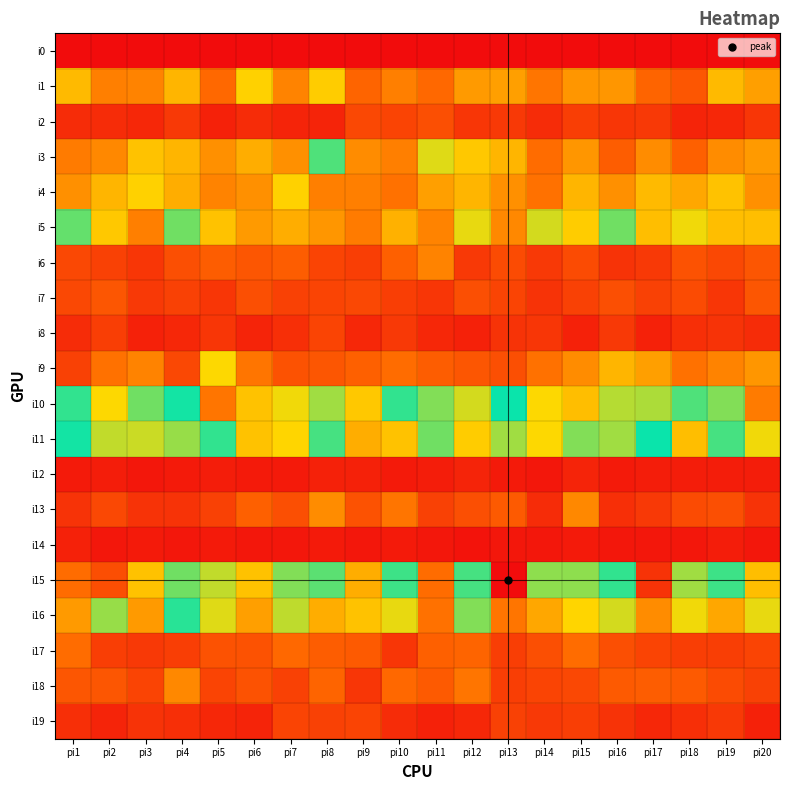

Reading right to left, extract all data points from this chart.

i0: pi20=0	pi19=0	pi18=0	pi17=0	pi16=0	pi15=0	pi14=0	pi13=0	pi12=0	pi11=0	pi10=0	pi9=0	pi8=0	pi7=0	pi6=0	pi5=0	pi4=0	pi3=0	pi2=0	pi1=0
i1: pi20=38	pi19=44	pi18=21	pi17=25	pi16=36	pi15=36	pi14=29	pi13=38	pi12=37	pi11=26	pi10=31	pi9=25	pi8=48	pi7=32	pi6=49	pi5=26	pi4=43	pi3=32	pi2=31	pi1=44
i2: pi20=12	pi19=8	pi18=7	pi17=13	pi16=12	pi15=14	pi14=9	pi13=13	pi12=12	pi11=19	pi10=16	pi9=17	pi8=7	pi7=7	pi6=9	pi5=6	pi4=13	pi3=8	pi2=9	pi1=9
i3: pi20=37	pi19=34	pi18=24	pi17=34	pi16=23	pi15=36	pi14=27	pi13=43	pi12=47	pi11=54	pi10=31	pi9=34	pi8=68	pi7=35	pi6=41	pi5=35	pi4=43	pi3=46	pi2=33	pi1=30
i4: pi20=35	pi19=46	pi18=40	pi17=44	pi16=35	pi15=43	pi14=28	pi13=35	pi12=43	pi11=38	pi10=28	pi9=31	pi8=31	pi7=49	pi6=35	pi5=32	pi4=41	pi3=49	pi2=43	pi1=35
i5: pi20=45	pi19=45	pi18=52	pi17=45	pi16=65	pi15=48	pi14=55	pi13=33	pi12=53	pi11=32	pi10=42	pi9=30	pi8=36	pi7=41	pi6=37	pi5=46	pi4=65	pi3=31	pi2=47	pi1=66
i6: pi20=21	pi19=17	pi18=20	pi17=13	pi16=11	pi15=18	pi14=13	pi13=18	pi12=13	pi11=32	pi10=24	pi9=14	pi8=16	pi7=23	pi6=21	pi5=23	pi4=19	pi3=12	pi2=15	pi1=17
i7: pi20=21	pi19=12	pi18=18	pi17=15	pi16=19	pi15=15	pi14=11	pi13=16	pi12=19	pi11=12	pi10=14	pi9=17	pi8=16	pi7=15	pi6=19	pi5=12	pi4=15	pi3=13	pi2=21	pi1=17
i8: pi20=9	pi19=11	pi18=10	pi17=6	pi16=13	pi15=6	pi14=12	pi13=11	pi12=6	pi11=8	pi10=13	pi9=8	pi8=16	pi7=10	pi6=7	pi5=12	pi4=8	pi3=6	pi2=14	pi1=9
i9: pi20=36	pi19=32	pi18=28	pi17=38	pi16=43	pi15=34	pi14=28	pi13=19	pi12=21	pi11=23	pi10=27	pi9=24	pi8=21	pi7=20	pi6=29	pi5=51	pi4=17	pi3=32	pi2=28	pi1=15
i10: pi20=122	pi19=63	pi18=84	pi17=93	pi16=58	pi15=107	pi14=51	pi13=75	pi12=55	pi11=89	pi10=81	pi9=105	pi8=60	pi7=52	pi6=106	pi5=123	pi4=74	pi3=65	pi2=51	pi1=71
i11: pi20=52	pi19=69	pi18=45	pi17=75	pi16=60	pi15=63	pi14=51	pi13=92	pi12=104	pi11=65	pi10=106	pi9=111	pi8=83	pi7=102	pi6=46	pi5=71	pi4=91	pi3=96	pi2=95	pi1=74
i12: pi20=5	pi19=5	pi18=5	pi17=5	pi16=4	pi15=7	pi14=3	pi13=4	pi12=7	pi11=5	pi10=4	pi9=6	pi8=6	pi7=4	pi6=4	pi5=5	pi4=4	pi3=3	pi2=5	pi1=4
i13: pi20=11	pi19=19	pi18=18	pi17=13	pi16=10	pi15=33	pi14=9	pi13=22	pi12=19	pi11=15	pi10=29	pi9=20	pi8=34	pi7=19	pi6=24	pi5=15	pi4=11	pi3=11	pi2=17	pi1=11
i14: pi20=3	pi19=5	pi18=3	pi17=3	pi16=3	pi15=4	pi14=3	pi13=3	pi12=2	pi11=3	pi10=4	pi9=3	pi8=4	pi7=3	pi6=3	pi5=4	pi4=3	pi3=4	pi2=3	pi1=6
i15: pi20=107	pi19=70	pi18=92	pi17=141	pi16=81	pi15=90	pi14=62	pi13=152	pi12=69	pi11=125	pi10=82	pi9=111	pi8=67	pi7=63	pi6=106	pi5=95	pi4=65	pi3=106	pi2=133	pi1=125
i16: pi20=53	pi19=40	pi18=52	pi17=34	pi16=55	pi15=50	pi14=40	pi13=29	pi12=63	pi11=28	pi10=53	pi9=46	pi8=41	pi7=57	pi6=38	pi5=54	pi4=72	pi3=37	pi2=61	pi1=37
i17: pi20=16	pi19=14	pi18=14	pi17=16	pi16=19	pi15=27	pi14=19	pi13=14	pi12=25	pi11=24	pi10=12	pi9=22	pi8=23	pi7=26	pi6=20	pi5=20	pi4=14	pi3=13	pi2=14	pi1=27
i18: pi20=15	pi19=18	pi18=22	pi17=23	pi16=22	pi15=17	pi14=16	pi13=14	pi12=29	pi11=22	pi10=26	pi9=12	pi8=25	pi7=15	pi6=20	pi5=16	pi4=33	pi3=16	pi2=21	pi1=21
i19: pi20=6	pi19=13	pi18=10	pi17=8	pi16=11	pi15=14	pi14=13	pi13=15	pi12=8	pi11=6	pi10=9	pi9=16	pi8=15	pi7=16	pi6=7	pi5=8	pi4=10	pi3=11	pi2=7	pi1=10